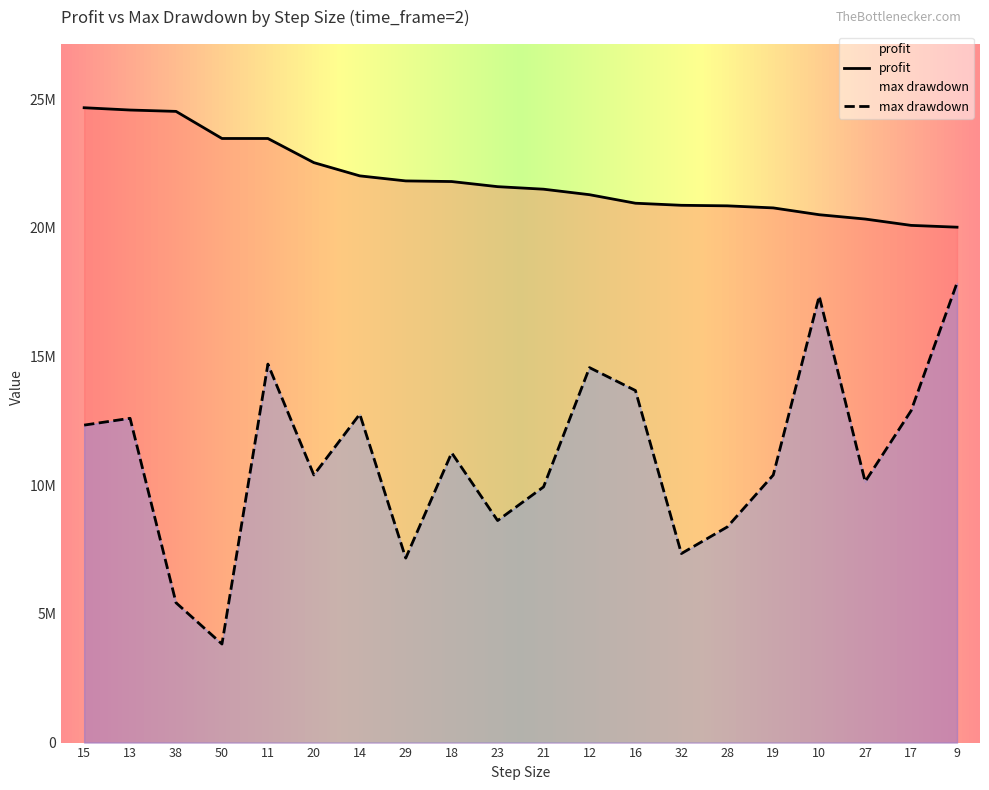

Reading right to left, what are all the values shown in this chart?

profit: 20023087.5	20093115.0	20339635.0	20507287.5	20772172.5	20852460.0	20873485.0	20954127.5	21285202.5	21499052.5	21597485.0	21796240.0	21820845.0	22016627.5	22531282.5	23468655.0	23469107.5	24521730.0	24574467.5	24663702.5
max drawdown: 17858655.0	12891017.5	10137712.5	17345102.5	10395172.5	8379212.5	7343330.0	13677355.0	14567617.5	9933662.5	8625242.5	11257057.5	7166545.0	12760225.0	10397607.5	14704250.0	3828350.0	5432517.5	12598425.0	12333600.0